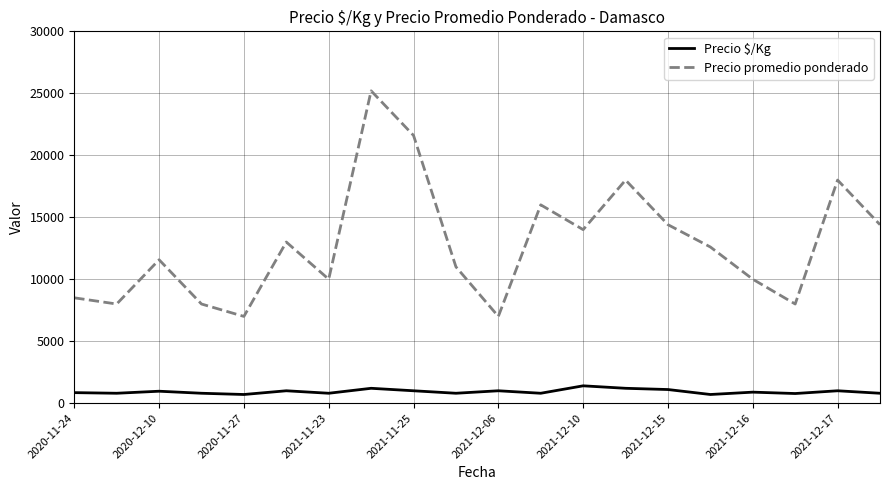

What are all the series names shown in the legend?

Precio $/Kg, Precio promedio ponderado